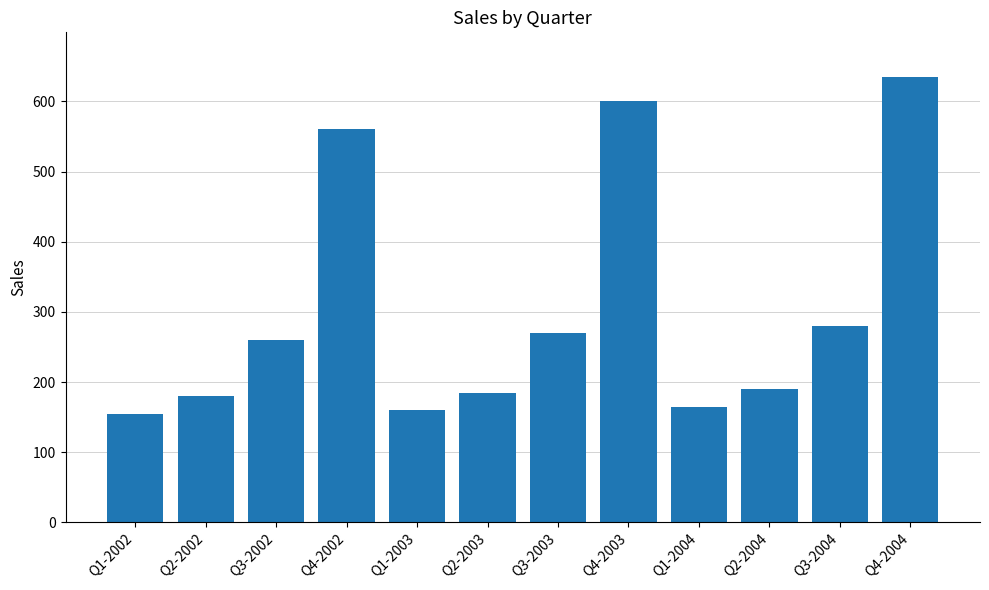

Reading left to right, list all the values displayed in this chart.

155	180	260	560	160	185	270	600	165	190	280	635